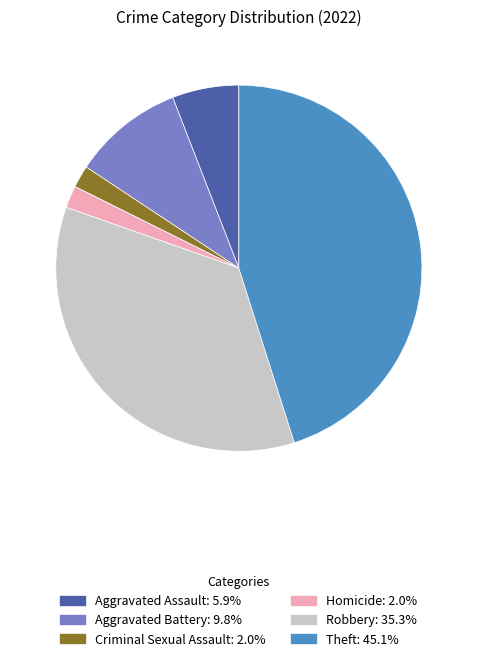

Is there any slice that represents more than half of the pie?

No